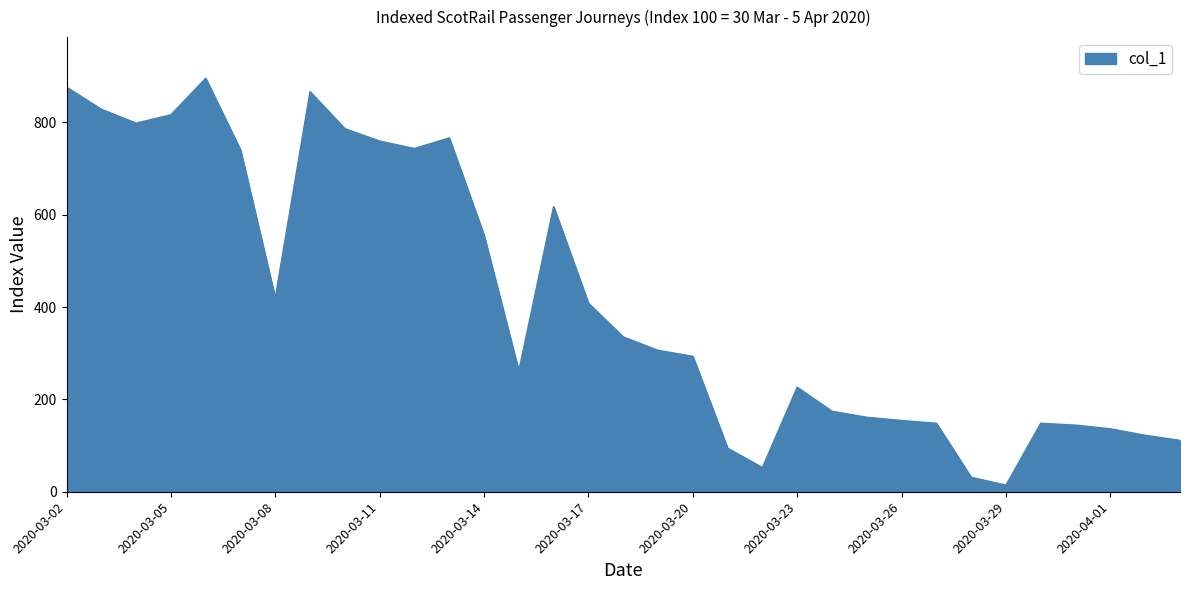

What is the minimum value shown in the chart?

14